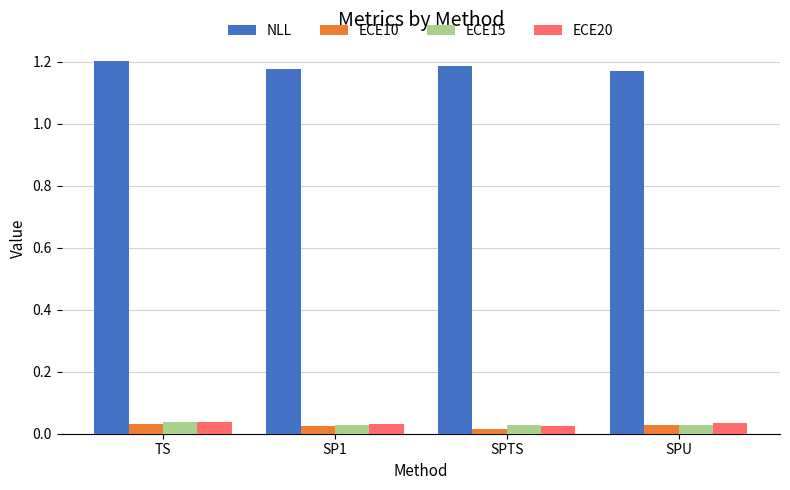

What is the sum of all ECE15 values?

0.1